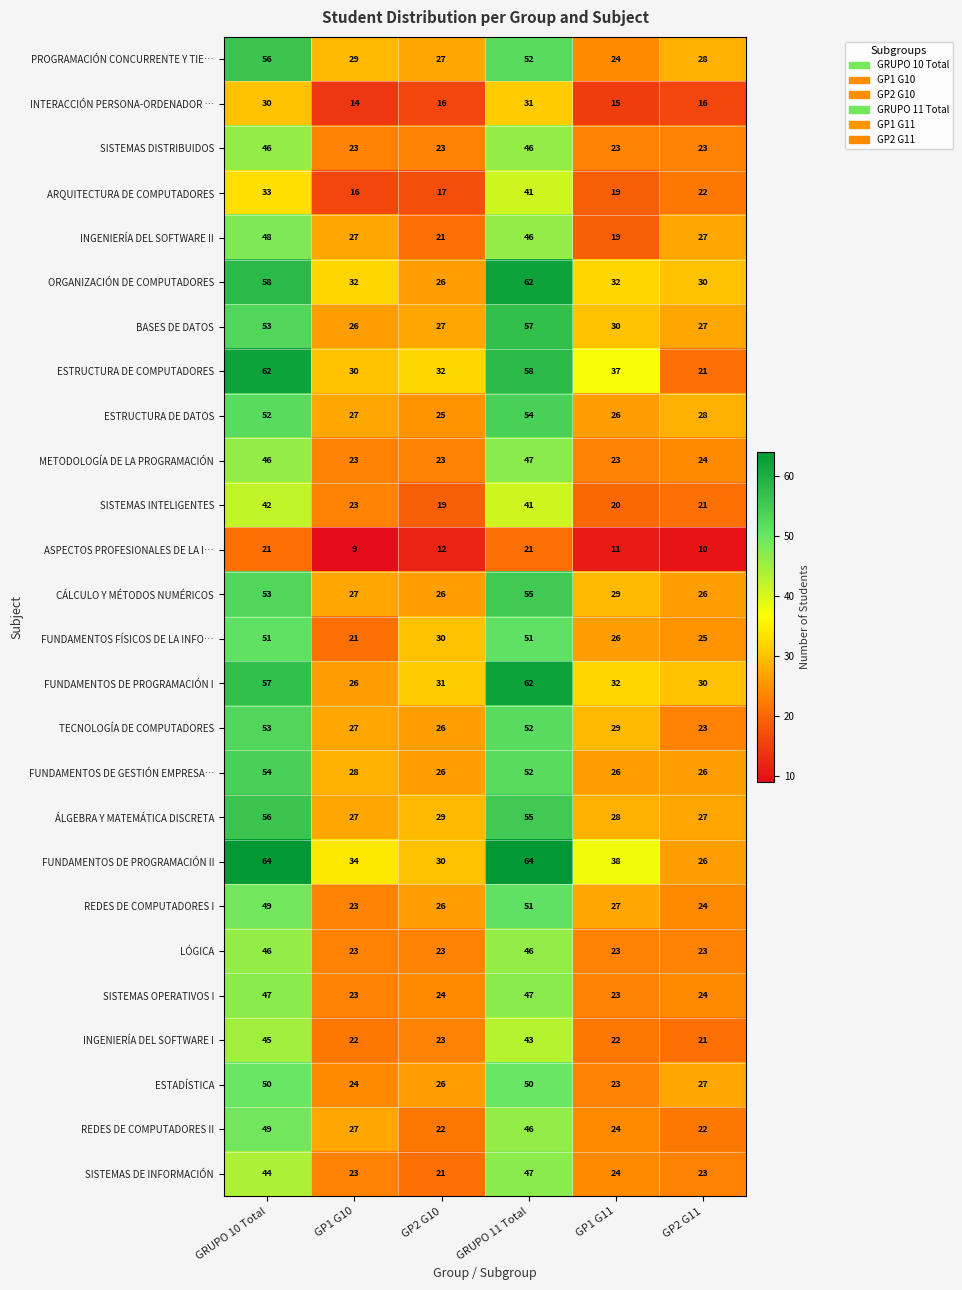

At how many categories does at least one series exceed 18?

6